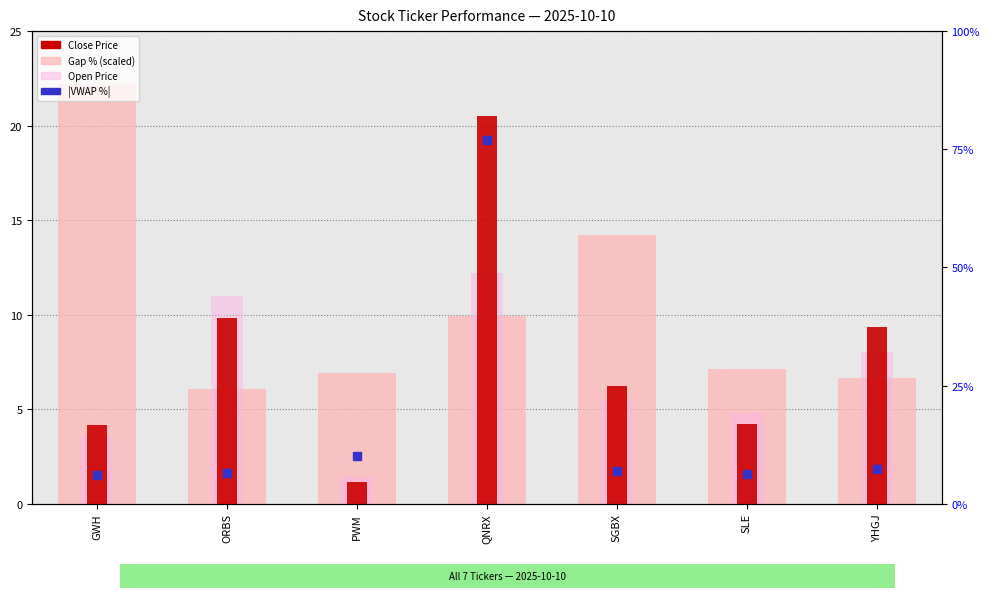

At how many categories does at least one series exceed 8?

6